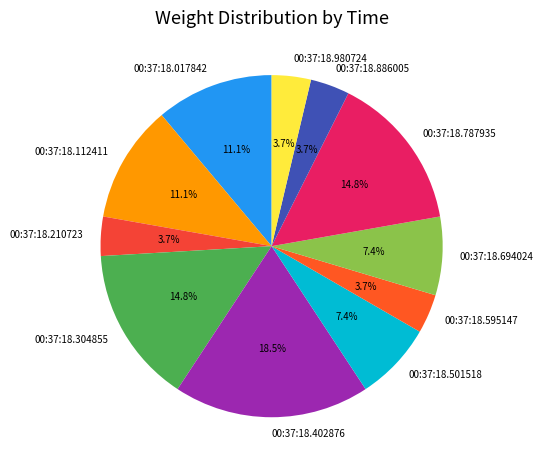

The 00:37:18.017842 slice represents 11% of the pie. True or false?

True